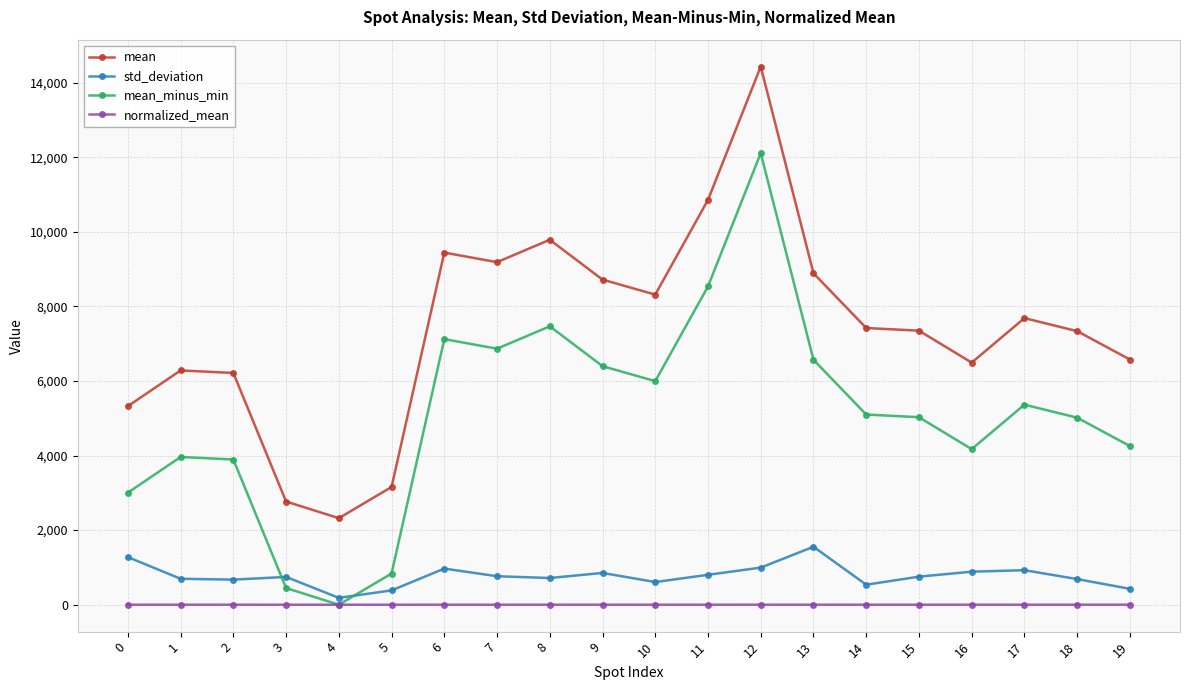

How many values in the mean series are below 7419?

10